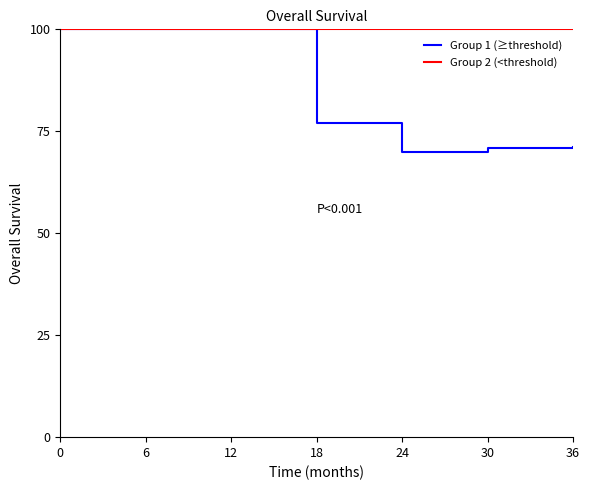

What is the total value across all series at 18?

176.9